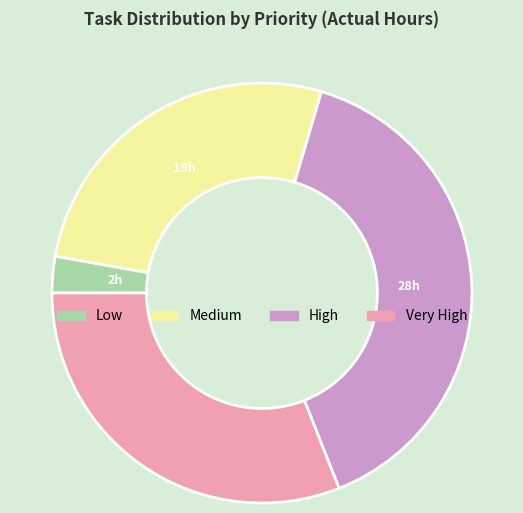

True or false: Very High accounts for 31% of the total.

True